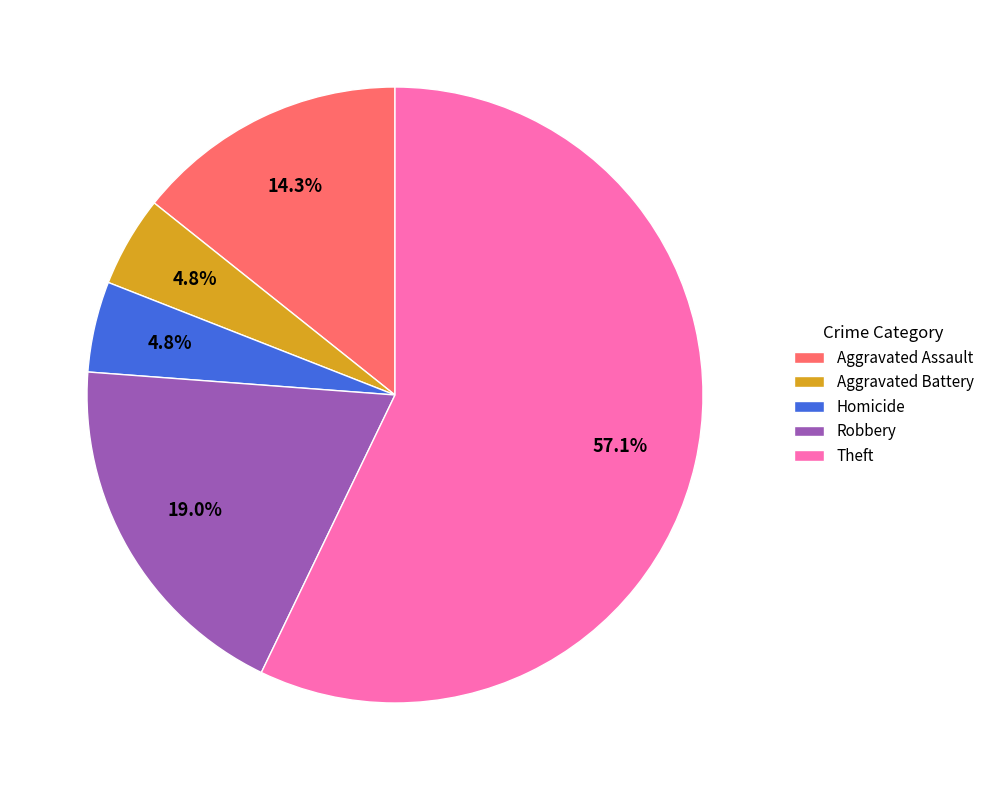

Combined, what portion of the pie is Theft and Aggravated Assault?

71.4%